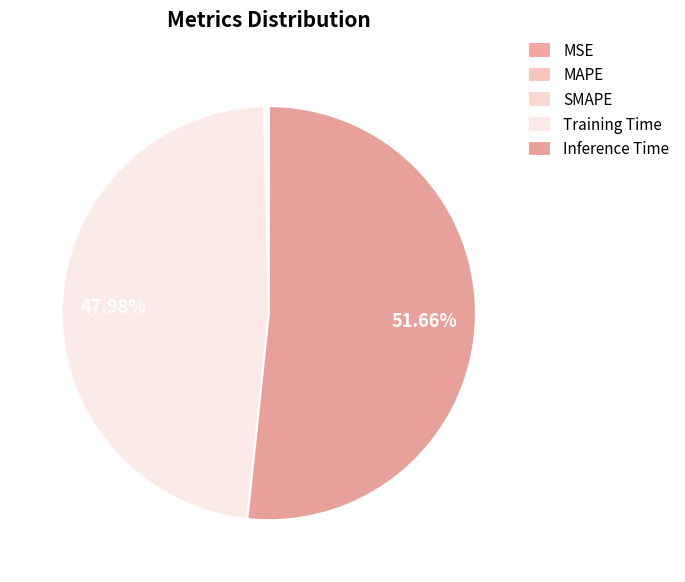

Which category has the biggest portion of the pie?

Inference Time